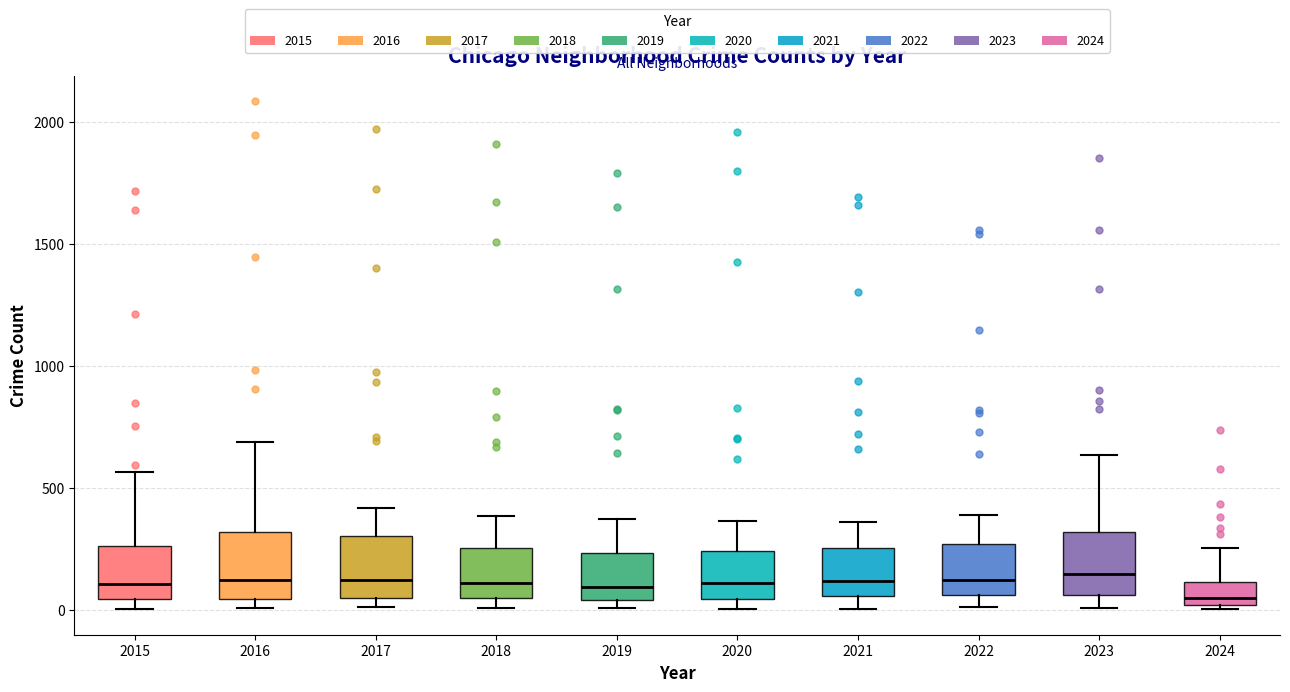

Reading left to right, transcribe this box plot: for each box, give where its median line is, the range the box spans, and where its two whiskers end, as read against the y-axis. The values are not printed on the chart, so give them approximately, as read against the axis.

2015: median 100, box 50 to 250, whiskers 0 to 550
2016: median 150, box 50 to 300, whiskers 0 to 700
2017: median 100, box 50 to 300, whiskers 0 to 400
2018: median 100, box 50 to 250, whiskers 0 to 400
2019: median 100, box 50 to 250, whiskers 0 to 400
2020: median 100, box 50 to 250, whiskers 0 to 350
2021: median 100, box 50 to 250, whiskers 0 to 350
2022: median 100, box 50 to 250, whiskers 0 to 400
2023: median 150, box 50 to 300, whiskers 0 to 650
2024: median 50, box 0 to 100, whiskers 0 (just below the box's lower edge) to 250